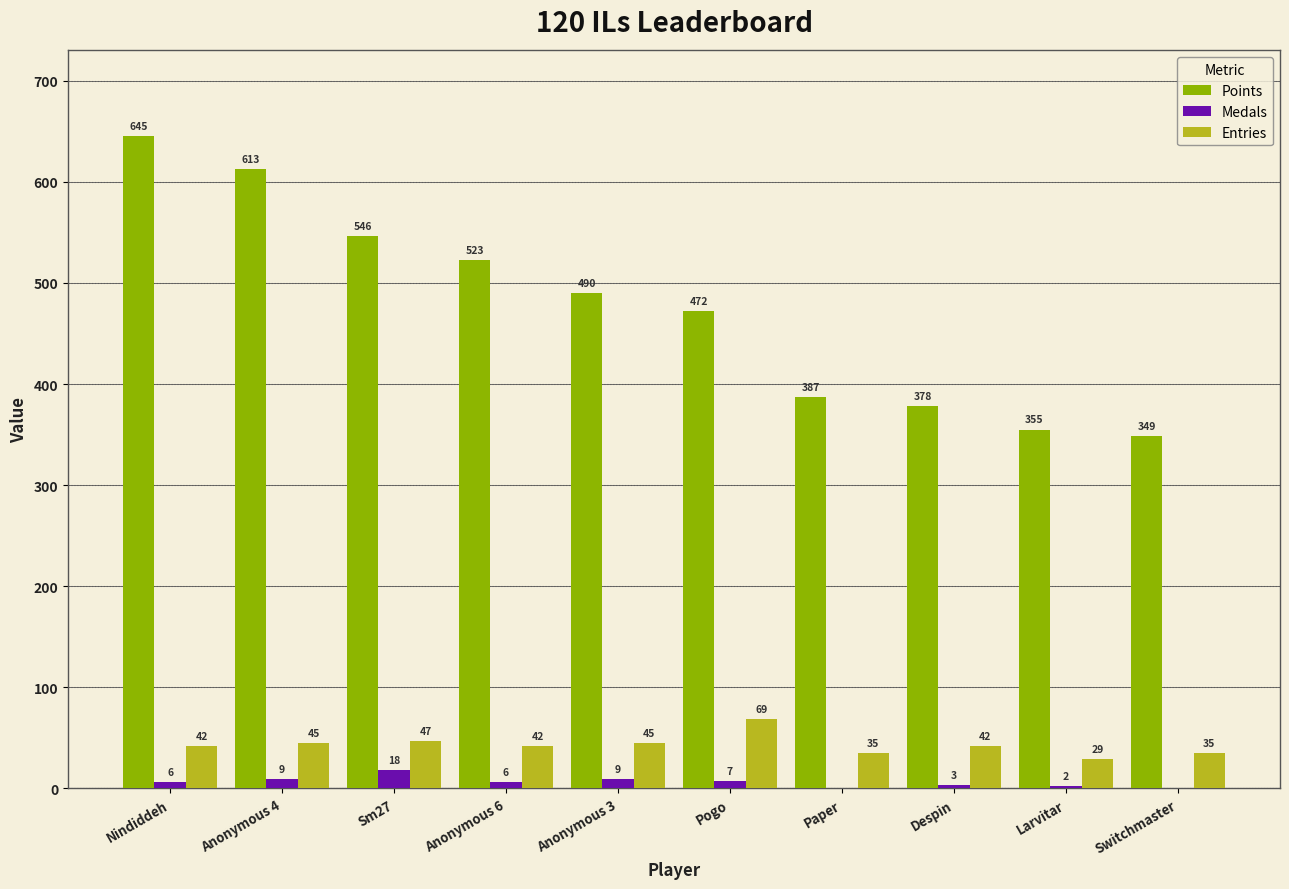

What is the highest value of the Medals series?

18